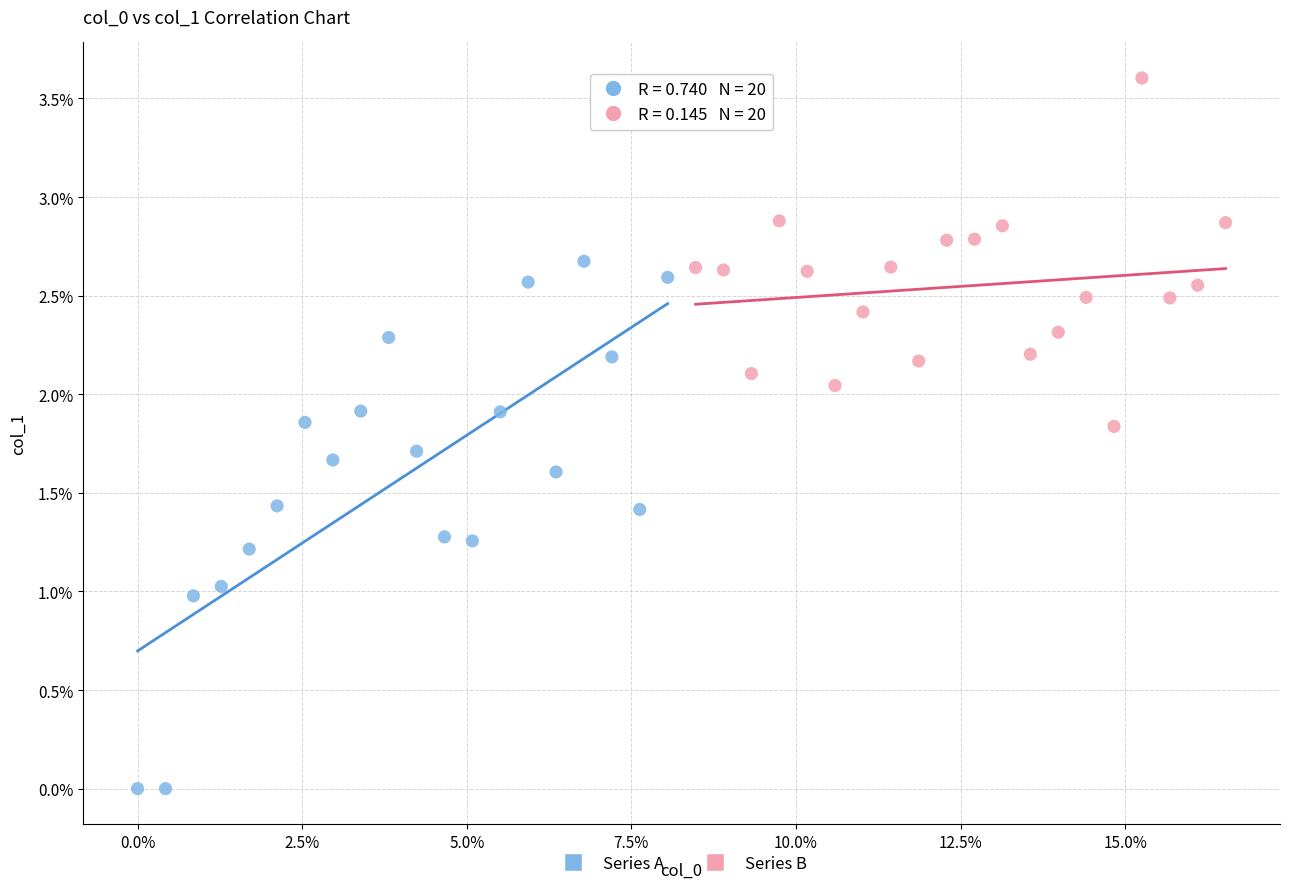

What are all the series names shown in the legend?

Series A, Series B